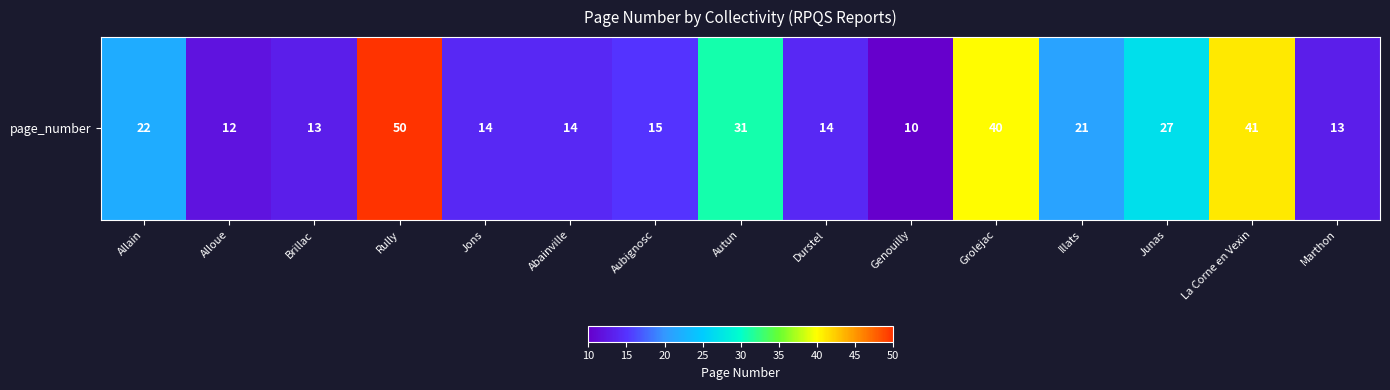

Is it true that the value at Autun is 31?

True